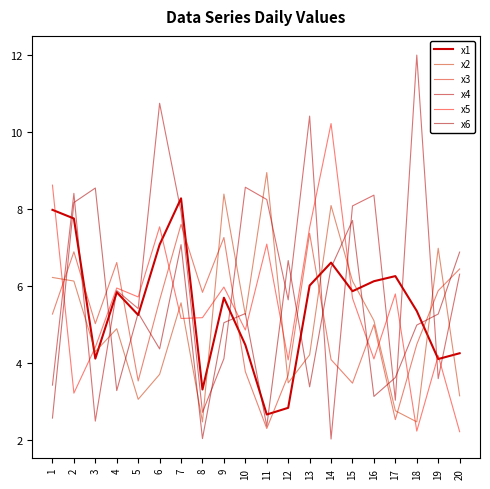

Is this an area chart (filled region under the line)?

No